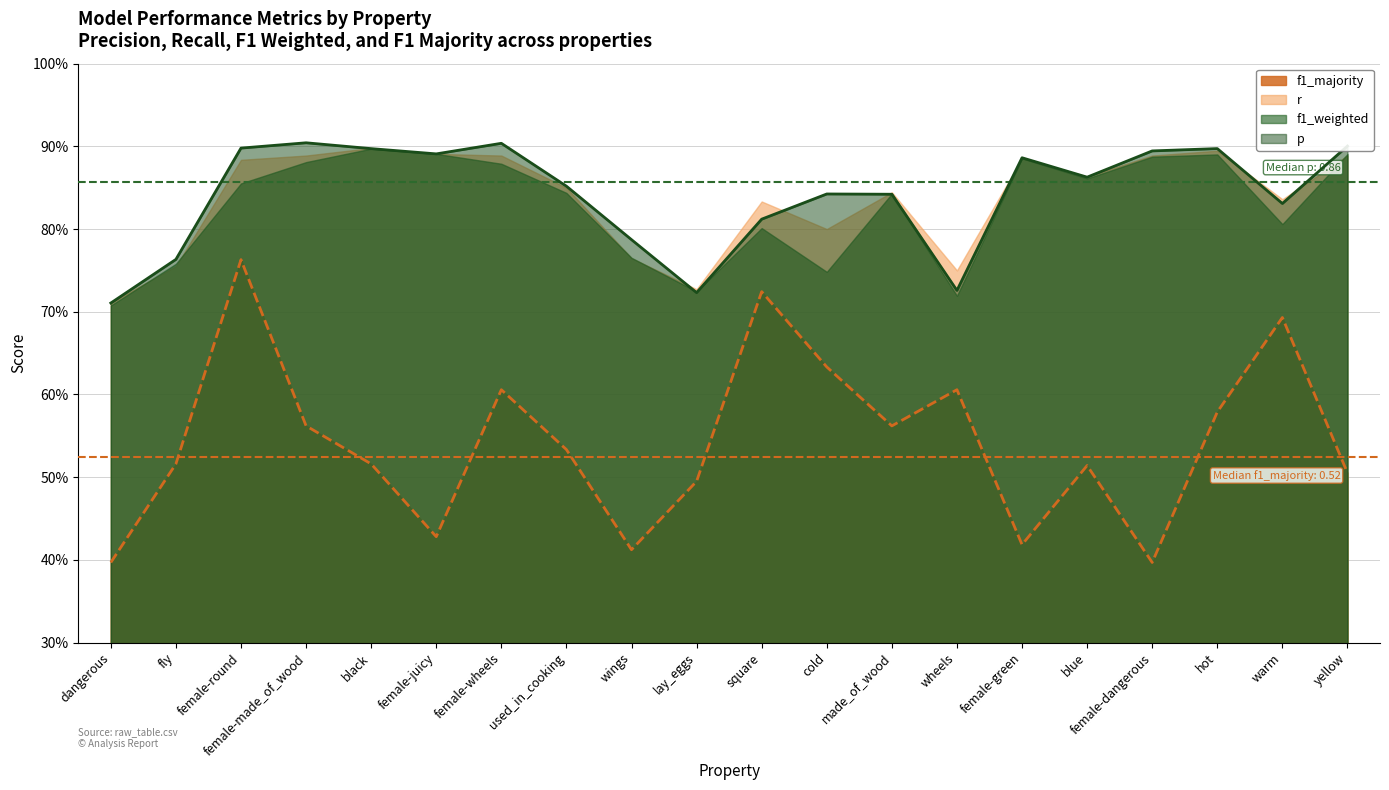

True or false: f1_majority and p cross at least once.

False